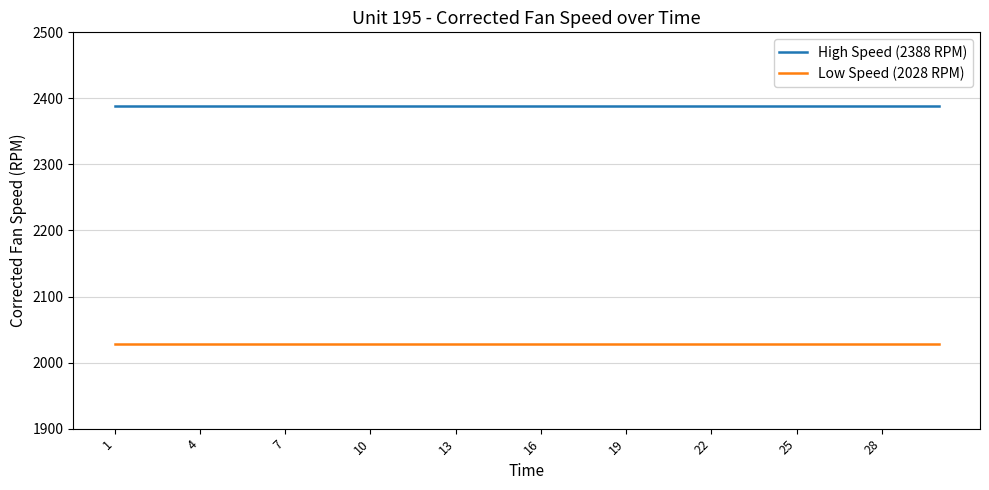

Which series has the widest spread of values?

High Speed (2388 RPM)